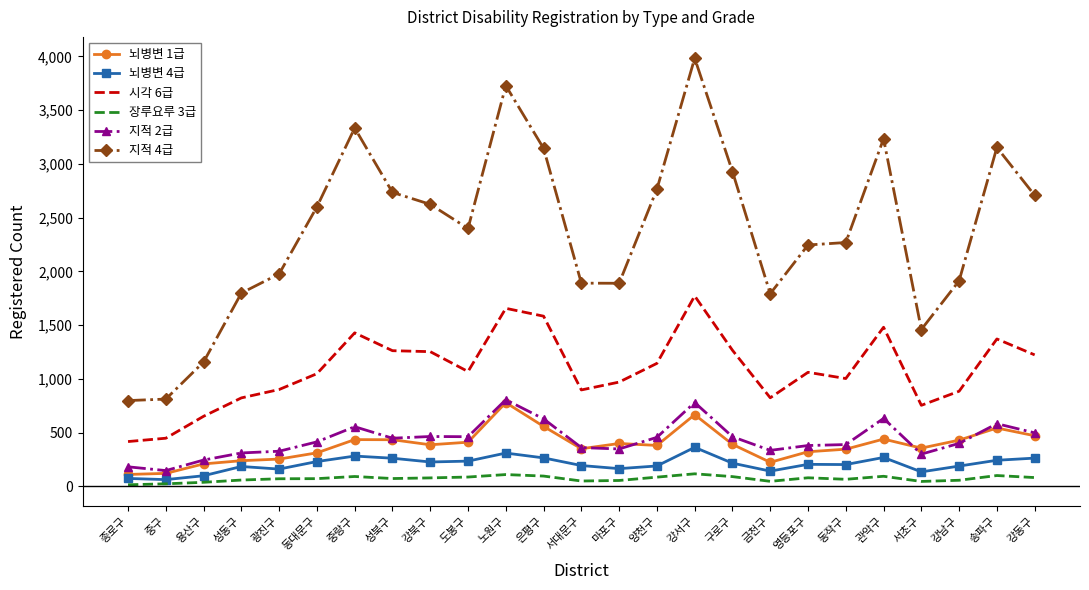

True or false: 지적 4급 has a value of 1890 at 마포구.

True